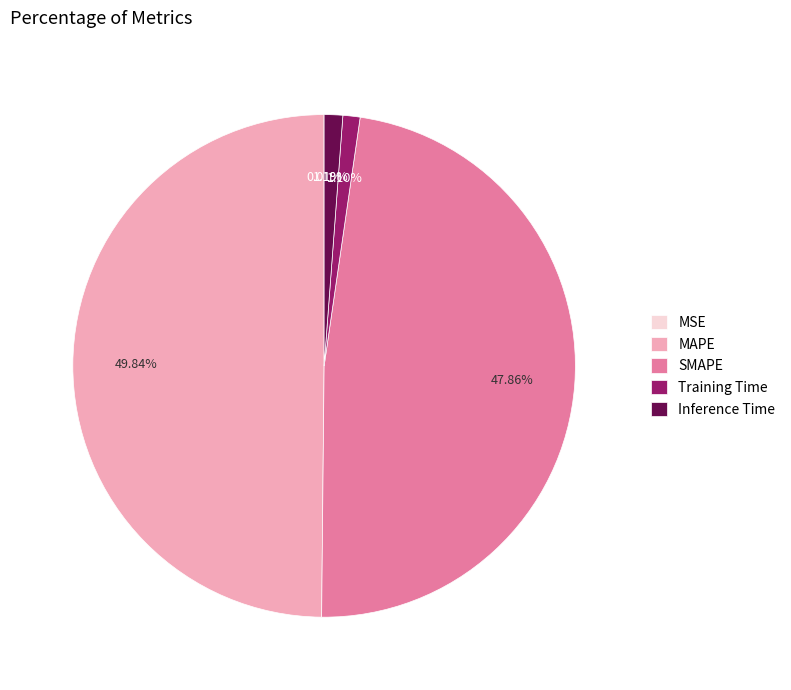

Does Inference Time represent more than half of the total?

No